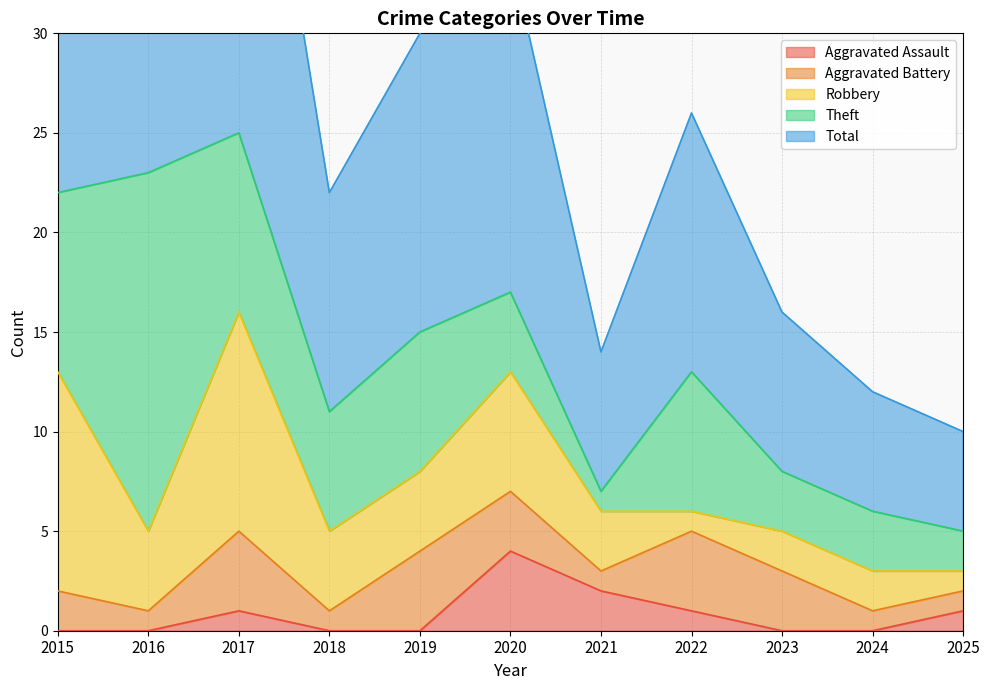

Does the chart display data point markers on the line(s)?

No